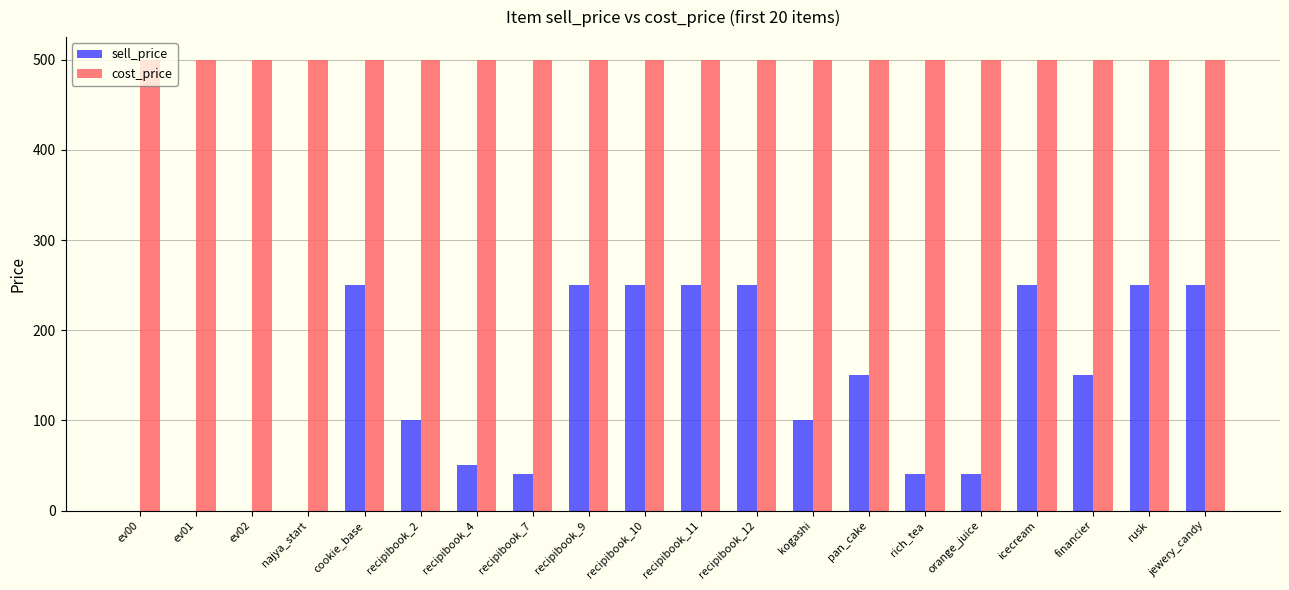

Is it true that sell_price equals 450 at recipibook_12?

False